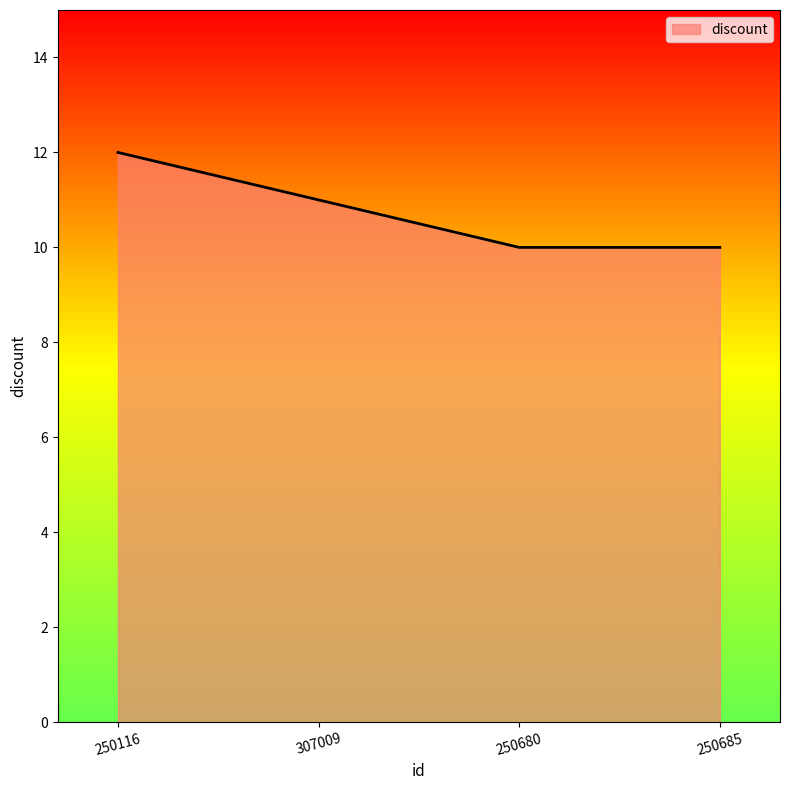

At which label does the data first exceed 11?

250116